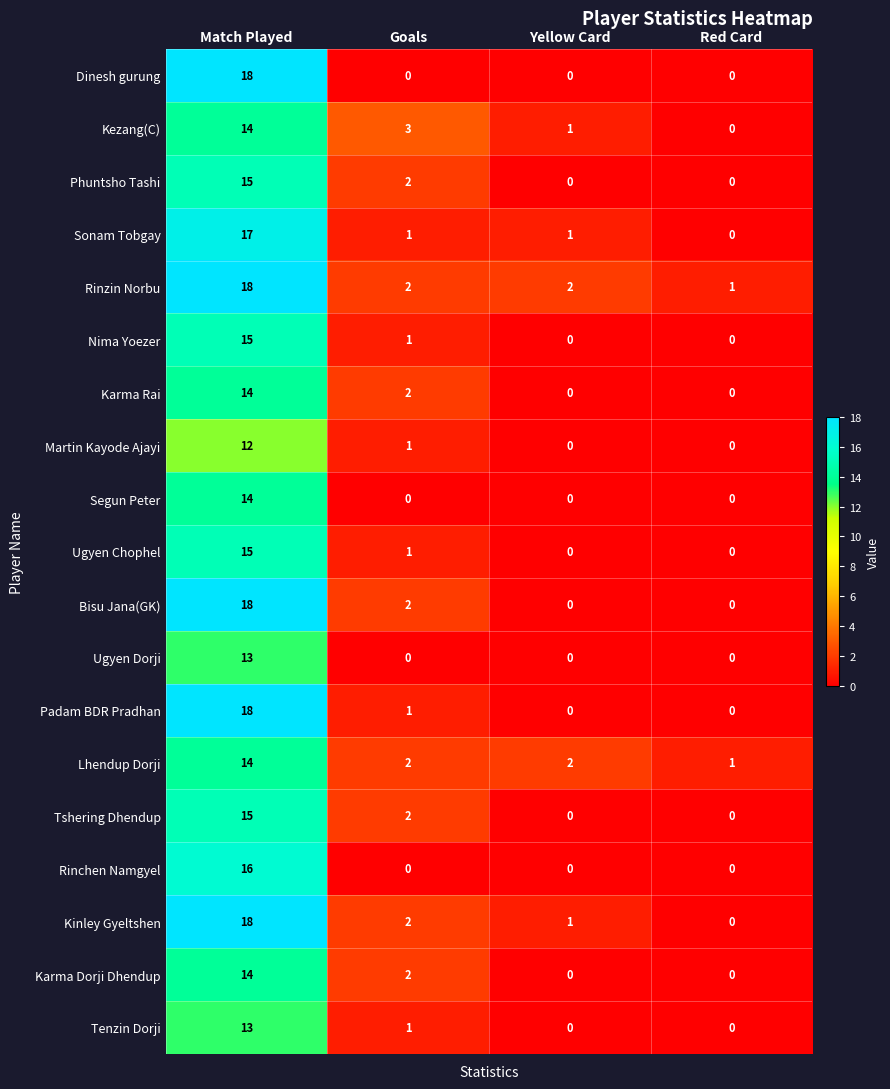

What is the maximum value shown in the chart?

18